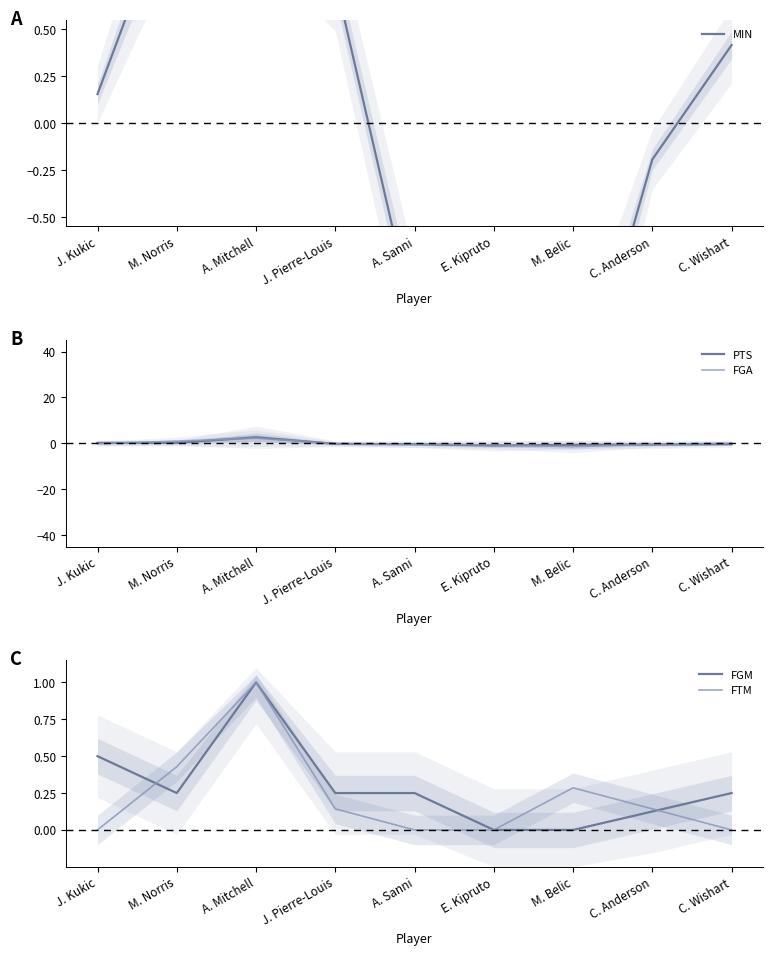

What is the label of the 6th point from the right?

J. Pierre-Louis